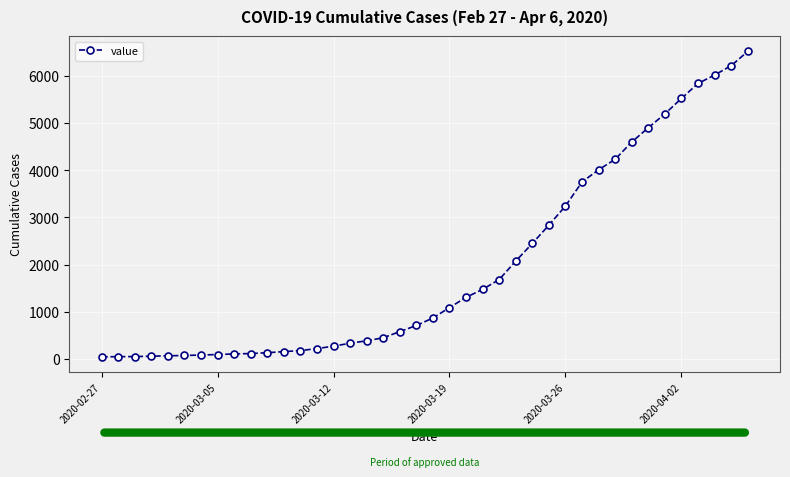

Does the chart display data point markers on the line(s)?

Yes